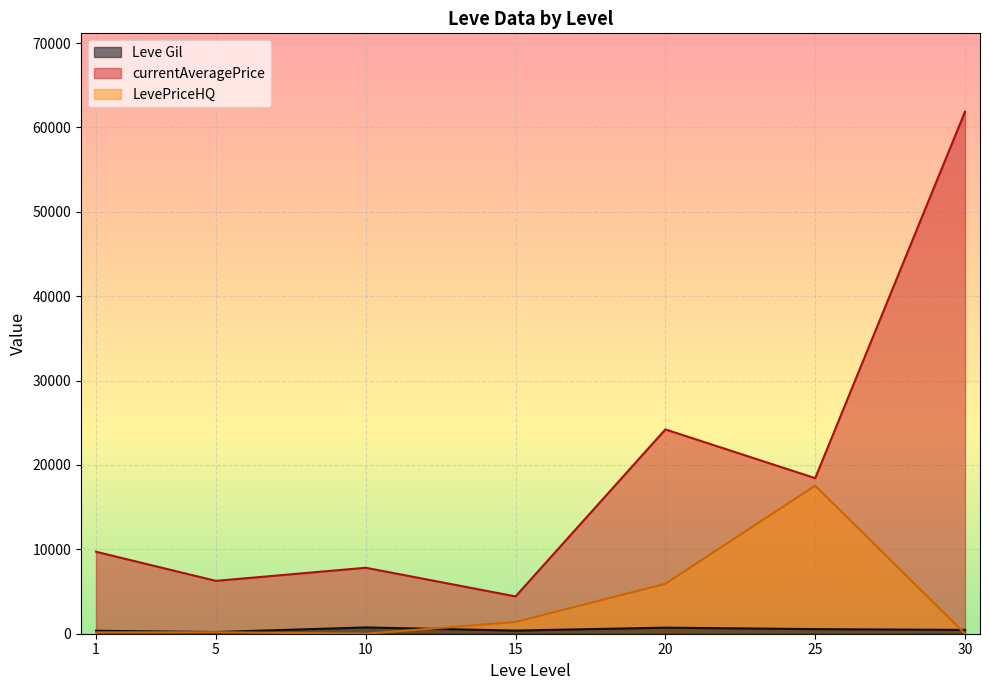

Which series has the largest total across all categories?

currentAveragePrice